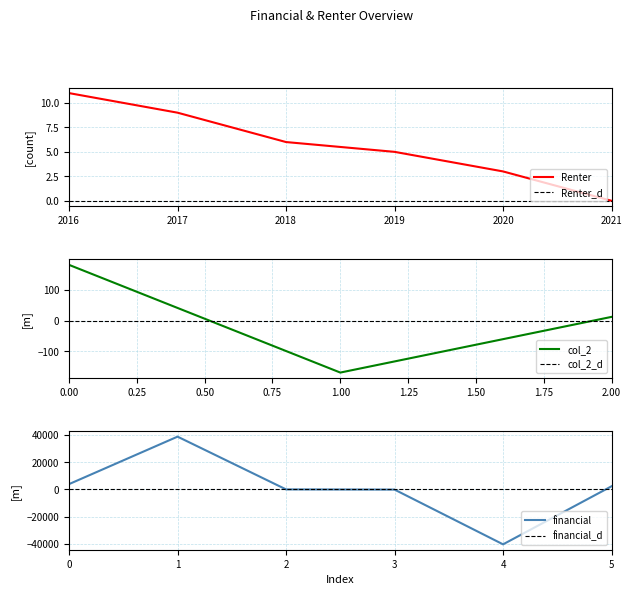

How many positive values does the Renter series have?

5